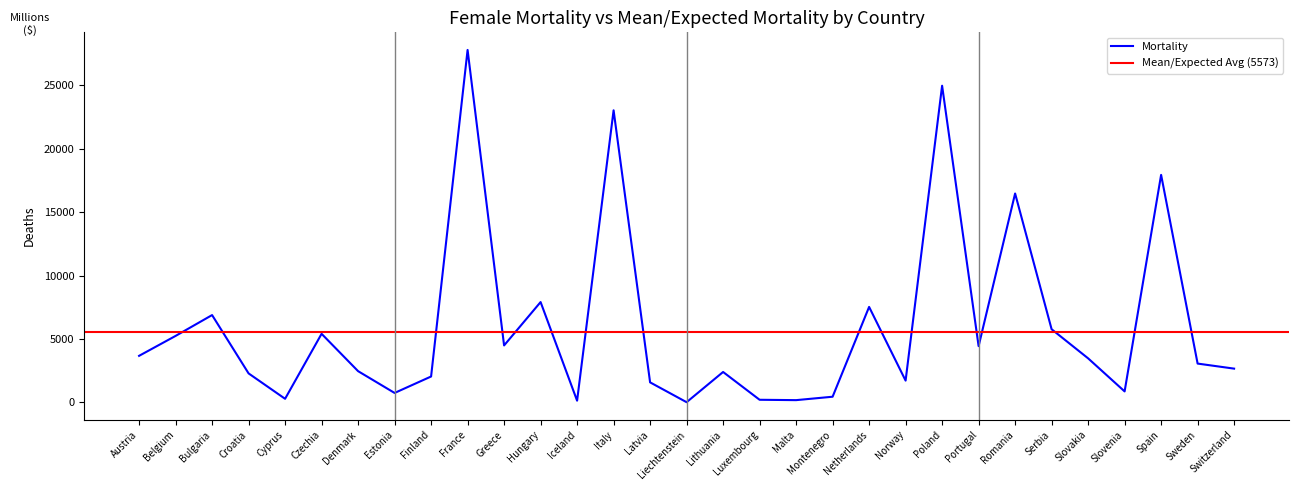

Reading left to right, list all the values displayed in this chart.

Austria=3669	Belgium=5239	Bulgaria=6882	Croatia=2284	Cyprus=282	Czechia=5405	Denmark=2461	Estonia=743	Finland=2039	France=27783	Greece=4489	Hungary=7908	Iceland=134	Italy=23024	Latvia=1578	Liechtenstein=14	Lithuania=2396	Luxembourg=205	Malta=176	Montenegro=445	Netherlands=7525	Norway=1715	Poland=24962	Portugal=4432	Romania=16466	Serbia=5766	Slovakia=3471	Slovenia=864	Spain=17935	Sweden=3058	Switzerland=2660